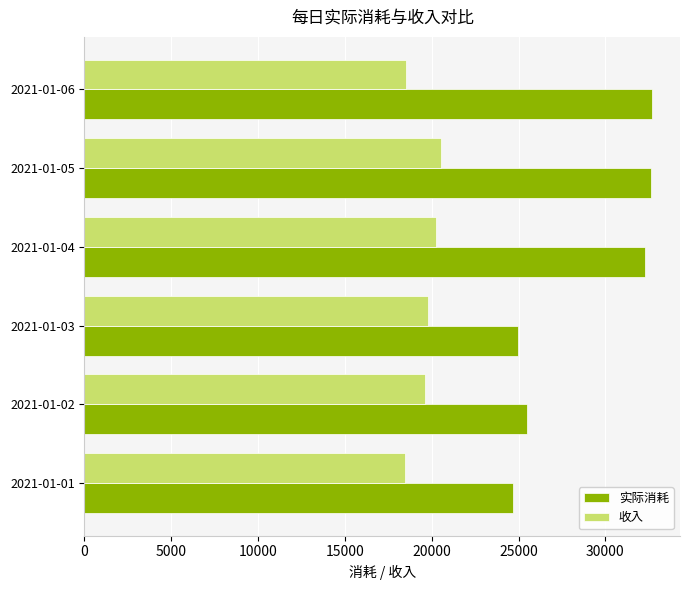

The value of 实际消耗 at 2021-01-04 is 55038.0. True or false?

False